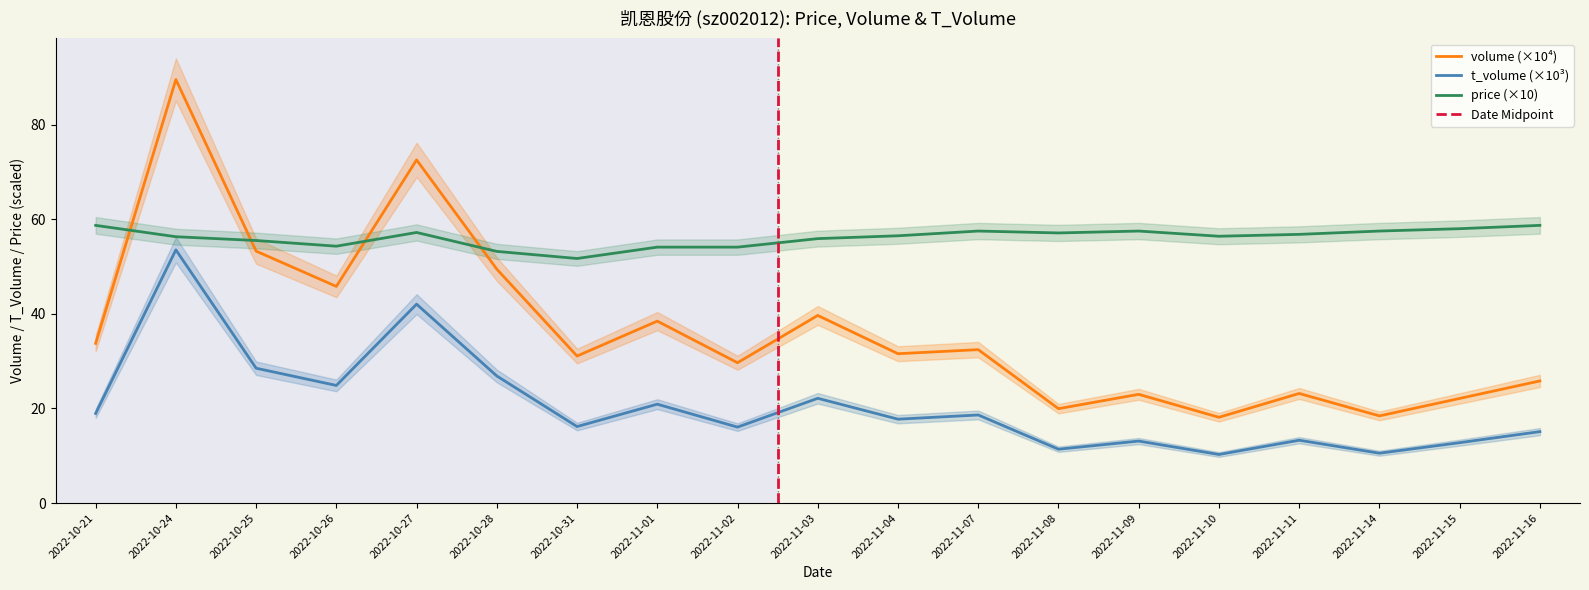

True or false: price has a value of 54.1 at 2022-11-02.

True